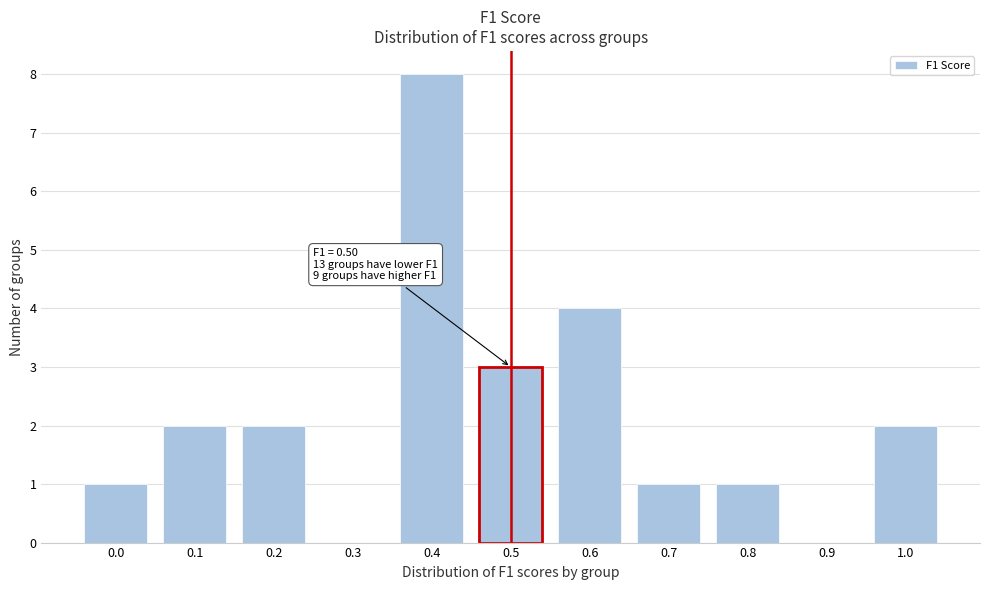

Reading left to right, list all the values displayed in this chart.

0.0=1	0.1=2	0.2=2	0.3=0	0.4=8	0.5=3	0.6=4	0.7=1	0.8=1	0.9=0	1.0=2